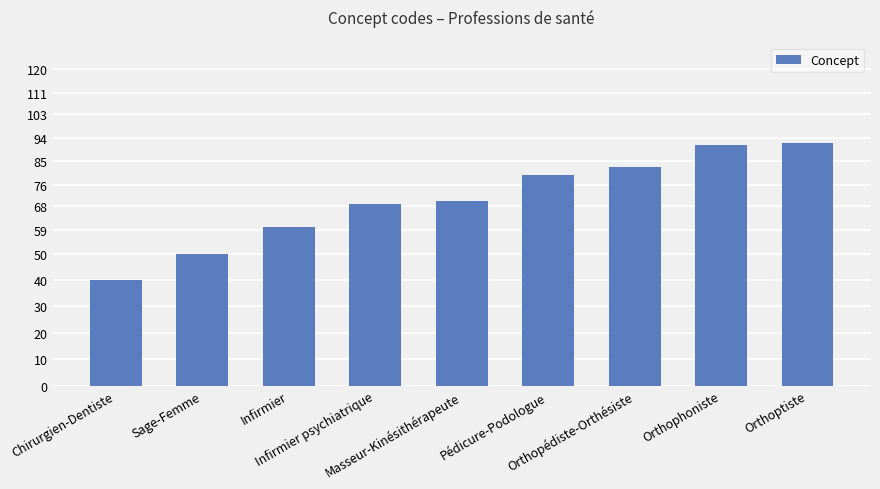

Are the bars horizontal?

No